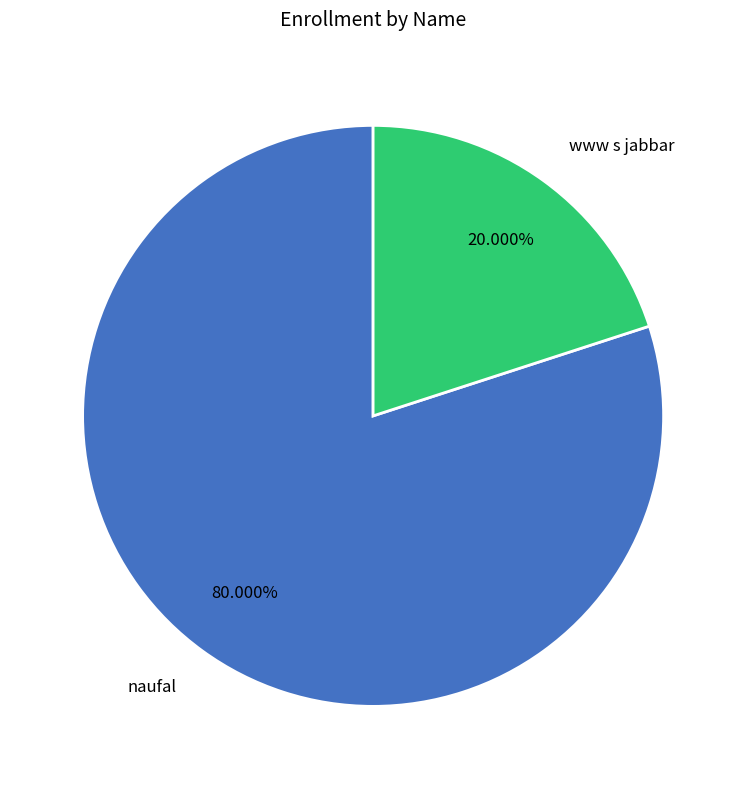

Which slice is the largest?

naufal